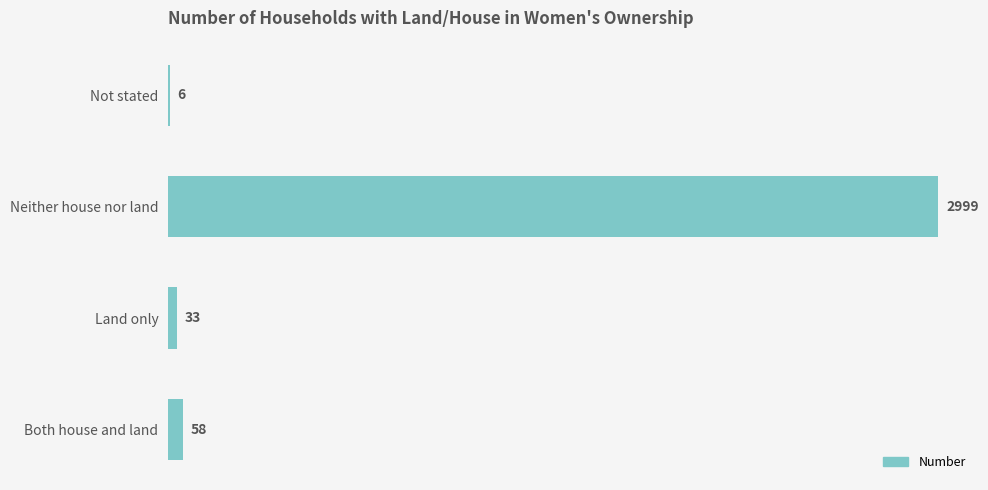

True or false: the data shows 33 at Land only.

True